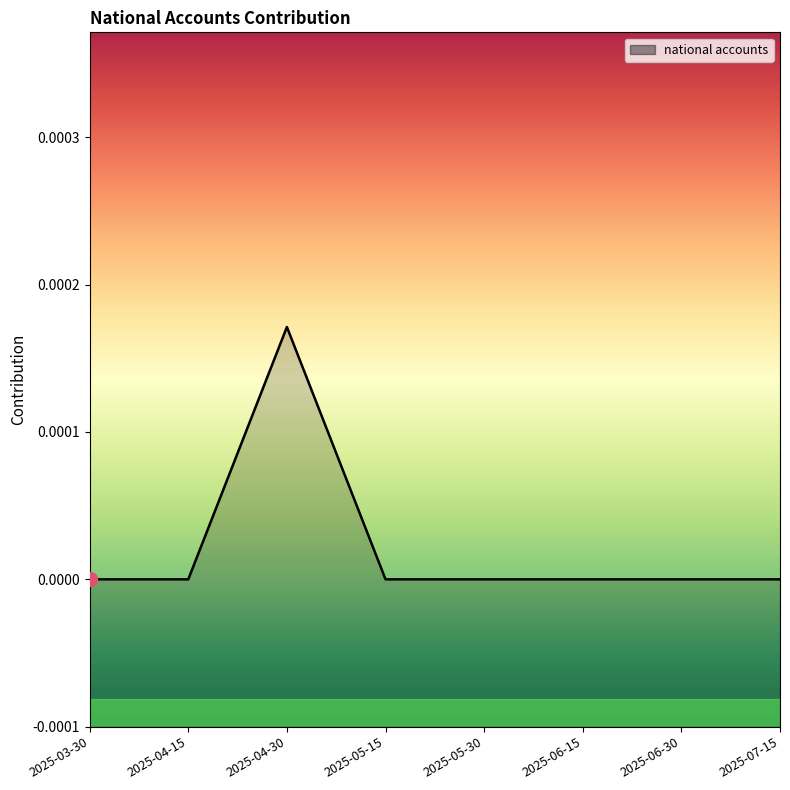

Which category has the lowest value across all series?

2025-03-30